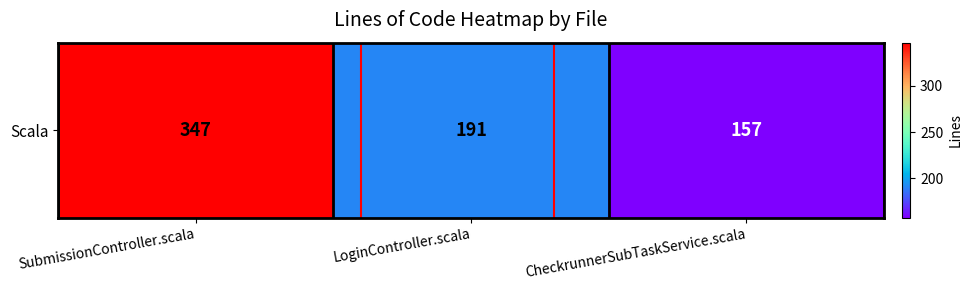

Read the value at CheckrunnerSubTaskService.scala, to the nearest 50.

150